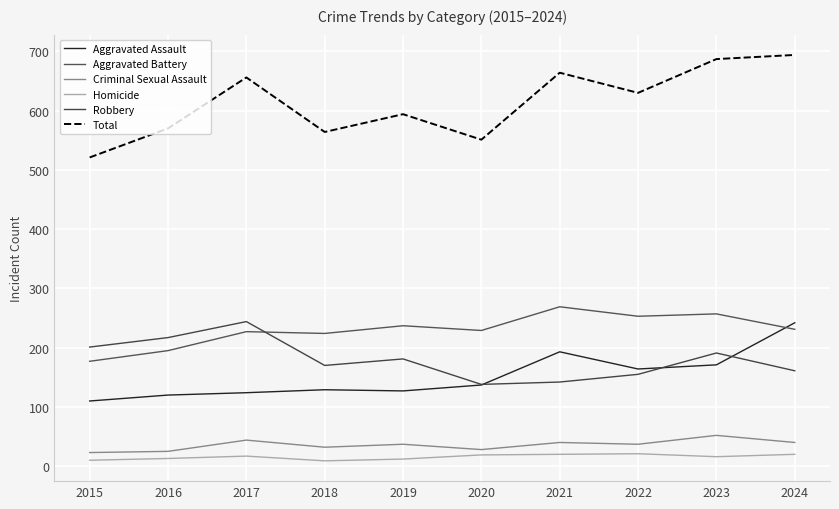

Which series has the widest spread of values?

Total